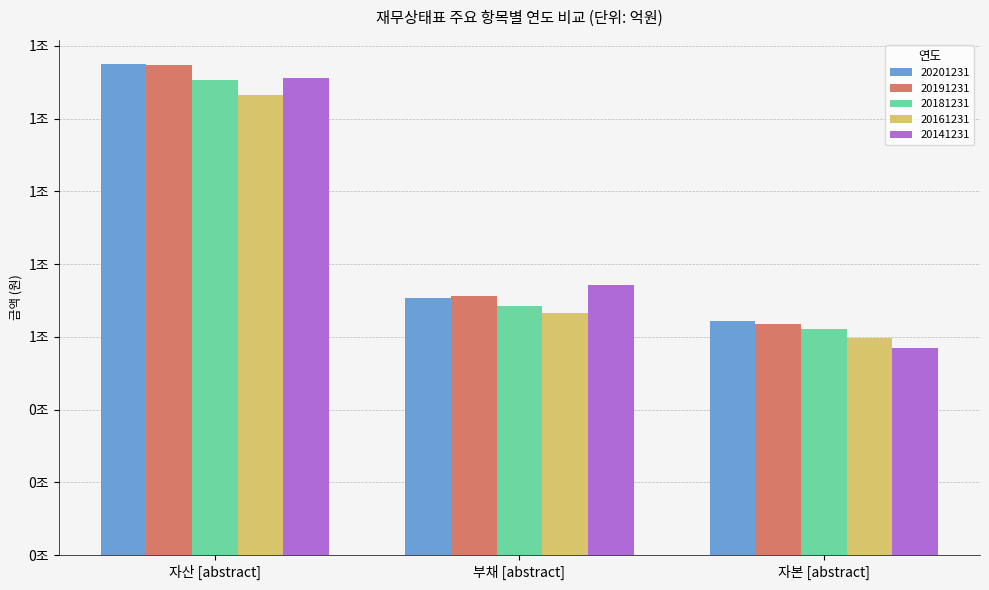

Does the chart contain any negative values?

No